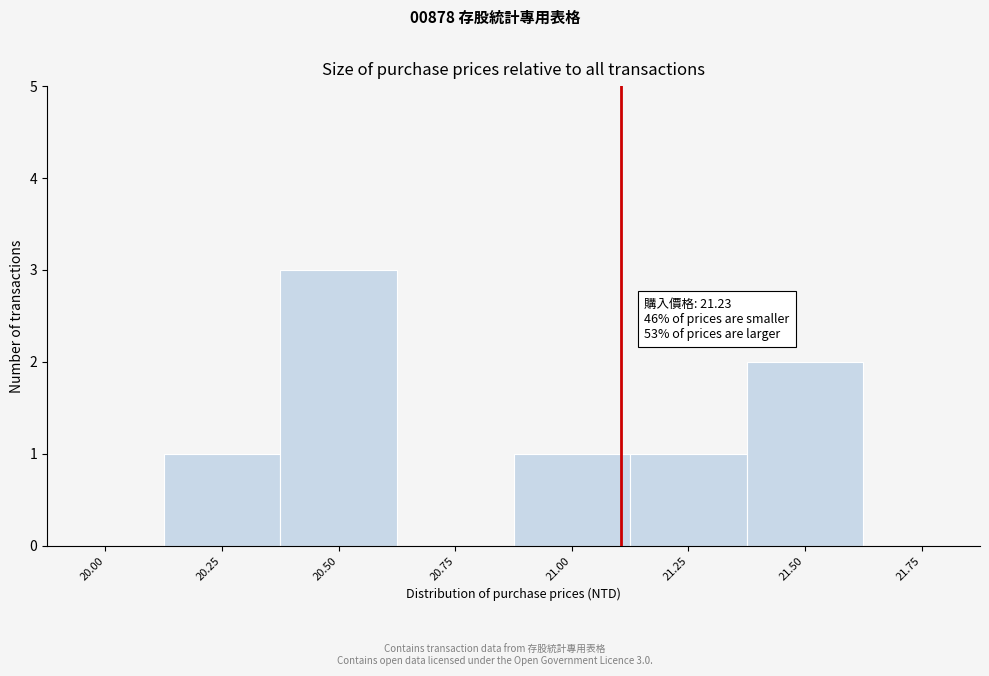

Reading left to right, transcribe all the data shown in this chart.

20.00=0	20.25=1	20.50=3	20.75=0	21.00=1	21.25=1	21.50=2	21.75=0